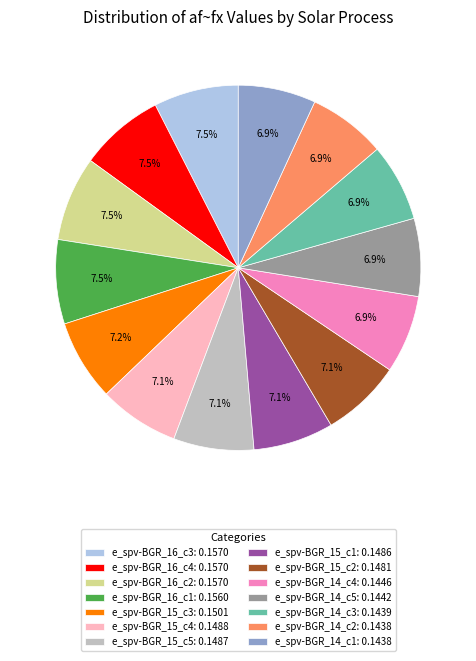

Combined, do e_spv-BGR_15_c2 and e_spv-BGR_15_c4 account for over 50%?

No